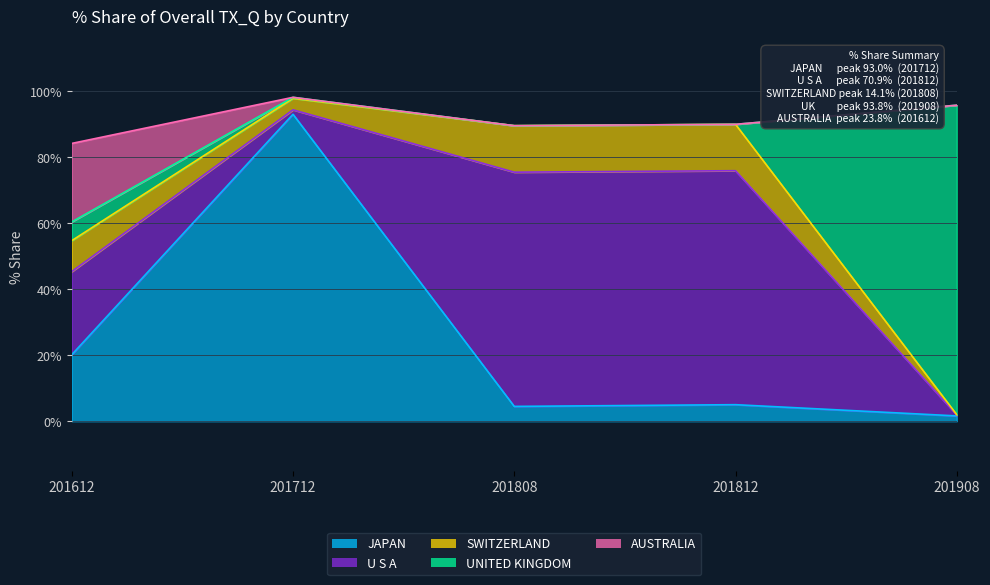

Rank the categories by AUSTRALIA value from lowest to highest.

201712, 201808, 201812, 201908, 201612